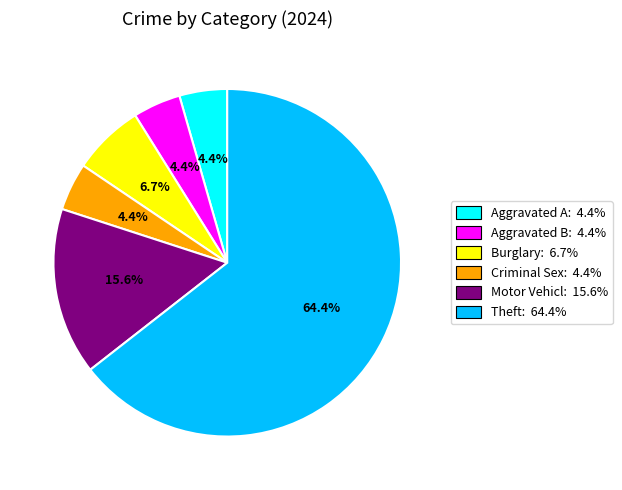

Is there a majority slice in this chart?

Yes